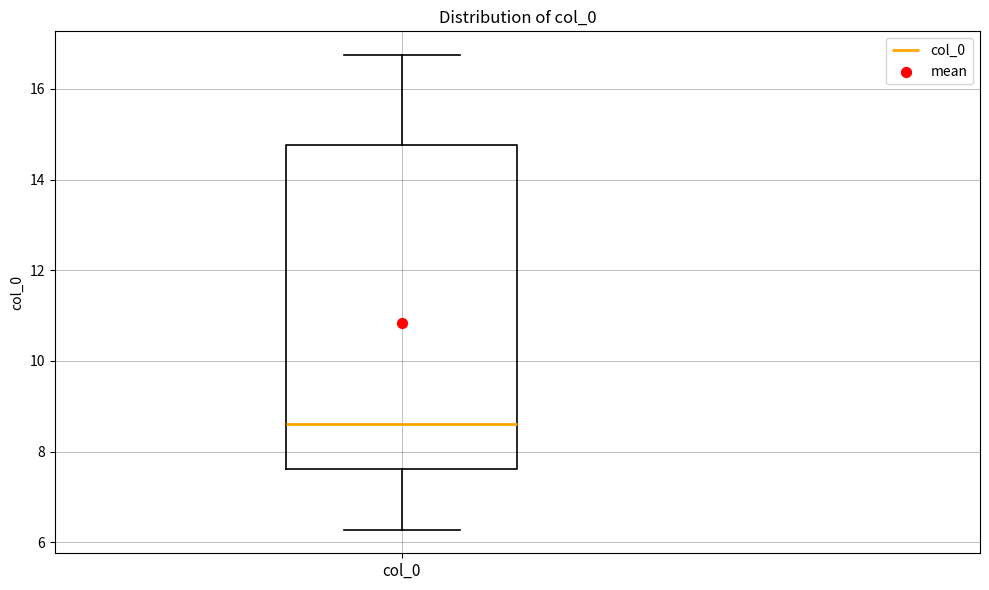

Transcribe this box plot: give where the median line is, the range the box spans, and where the two whiskers end, as read against the y-axis. The values are not printed on the chart, so give them approximately, as read against the axis.

median 8.6, box 7.6 to 14.8, whiskers 6.2 to 16.8